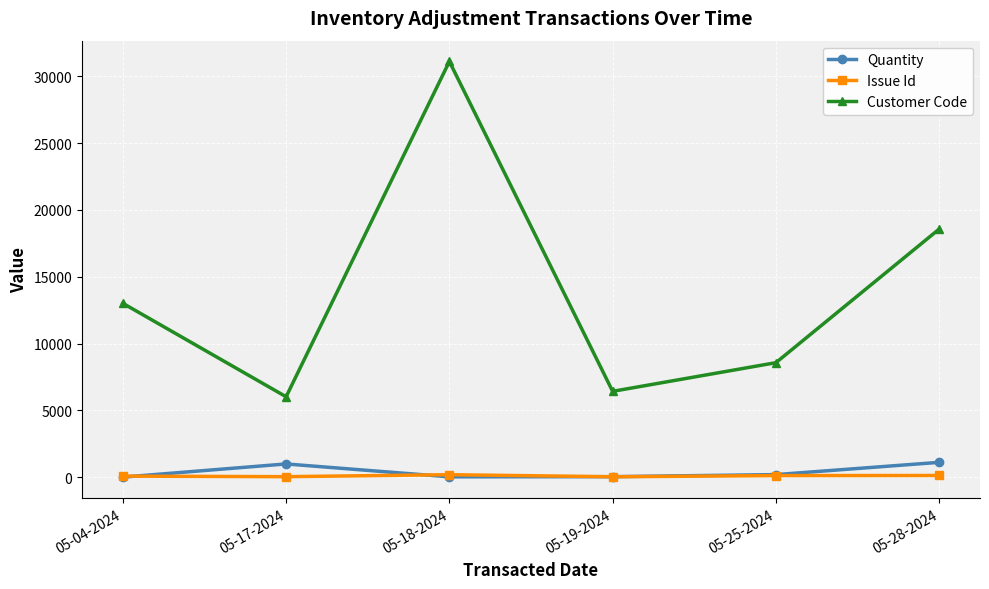

Which series changed the most between 05-04-2024 and 05-19-2024?

Customer Code